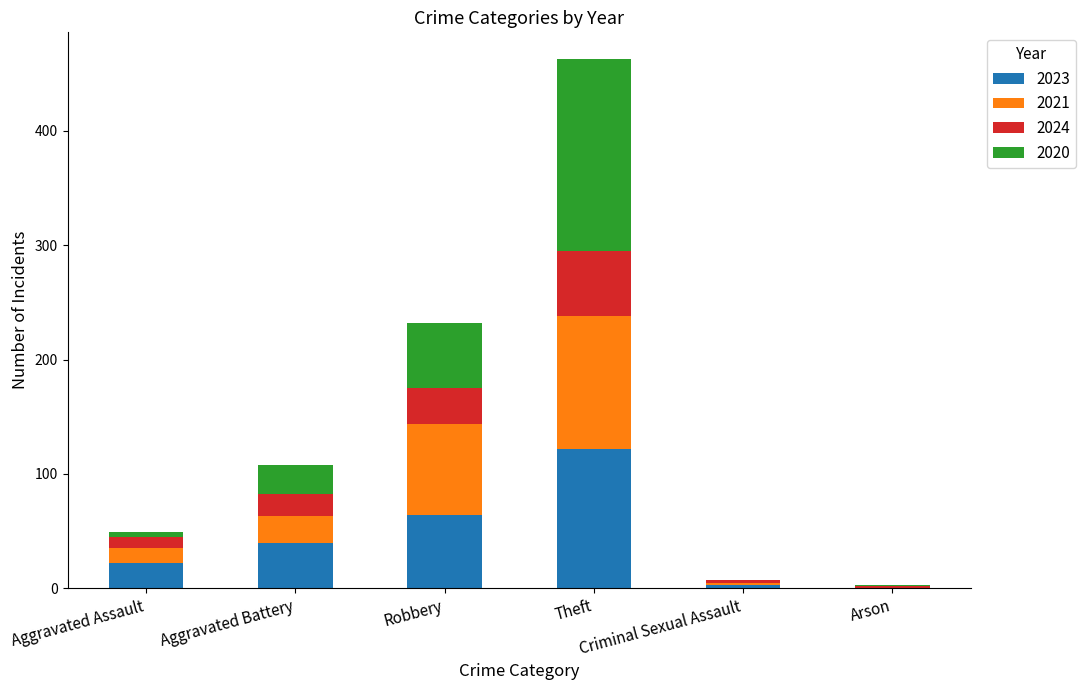

Are the bars horizontal?

No